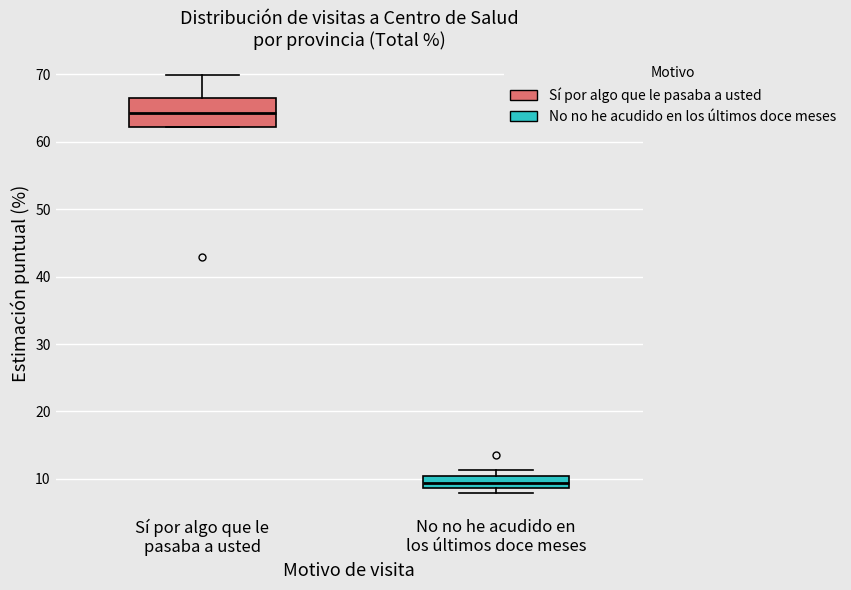

Reading left to right, read every box against the y-axis: the position of its median line, the range the box covers, and the ends of its whiskers. The values are not printed on the chart, so give them approximately, as read against the axis.

Sí por algo que le pasaba a usted: median 64, box 62 to 66, whiskers 62 to 70
No no he acudido en los últimos doce meses: median 9 (inside the box), box 9 to 10, whiskers 8 to 11